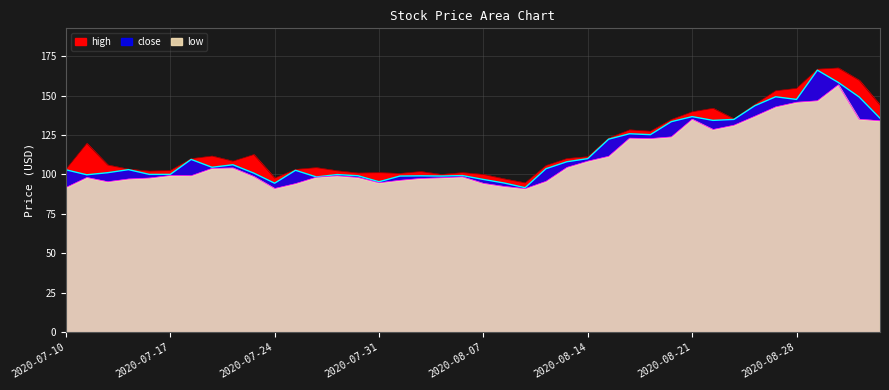

True or false: close has more than 1 interior local peaks.

True